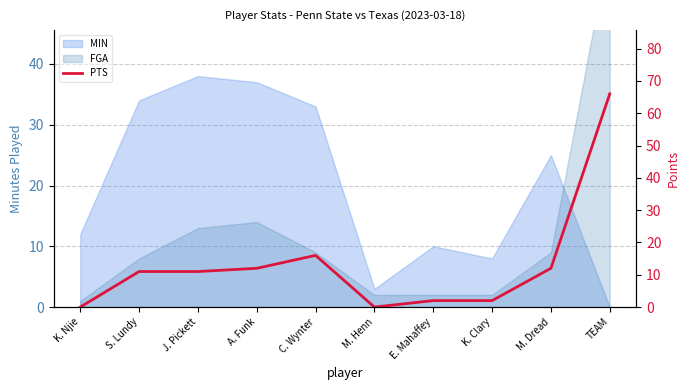

Which has a higher value, S. Lundy or M. Henn?

S. Lundy